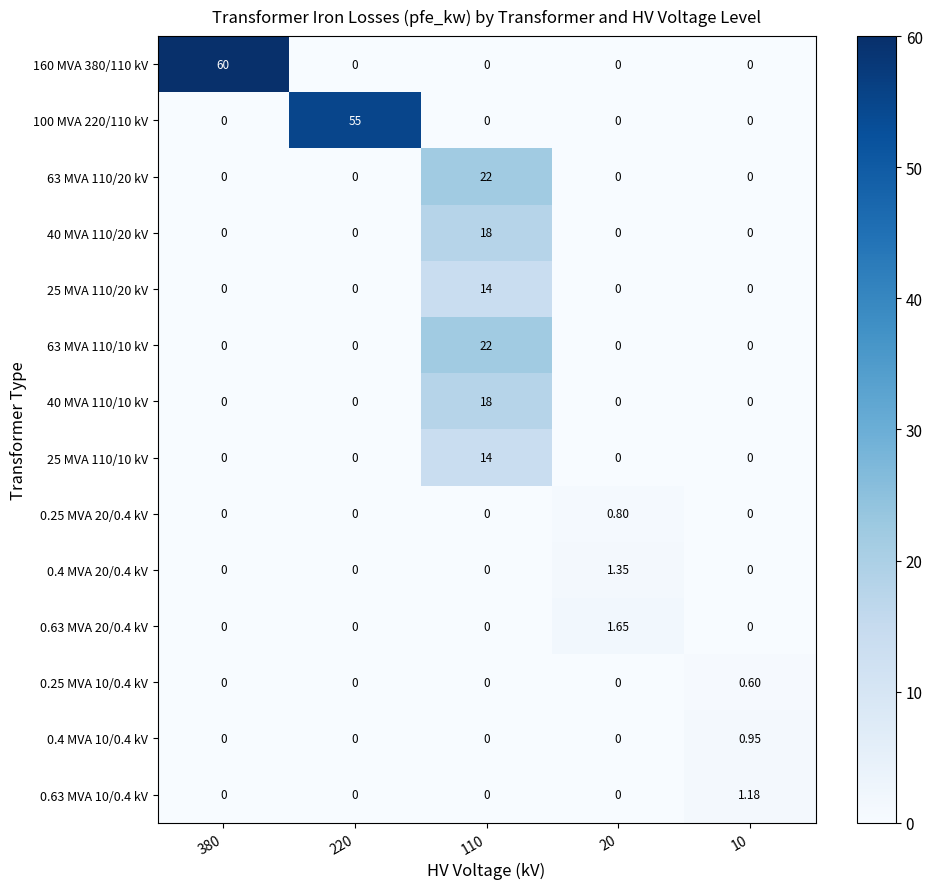

What is the total value across all series at 380?

60.0